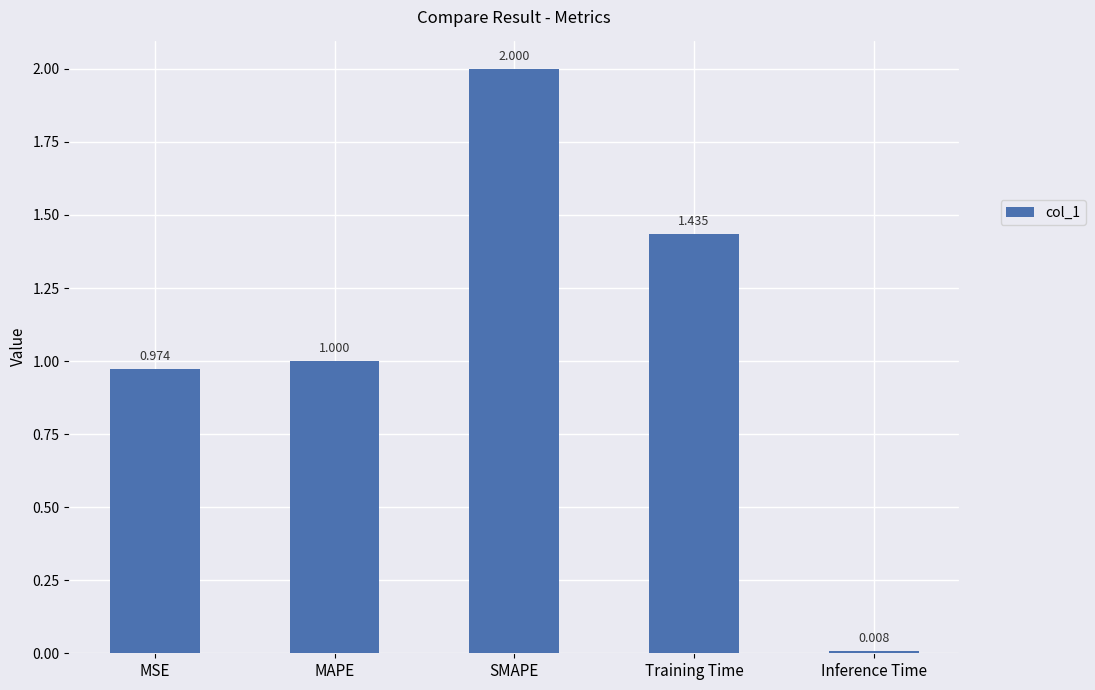

What is the change in value from MSE to SMAPE?

+1.0